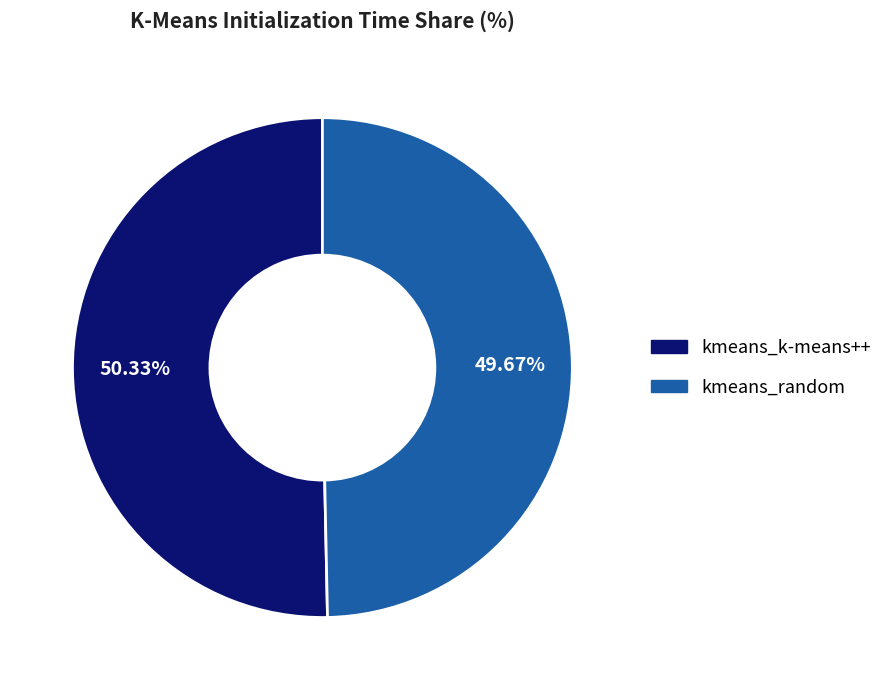

Is it true that kmeans_k-means++ is 62% of the pie?

False